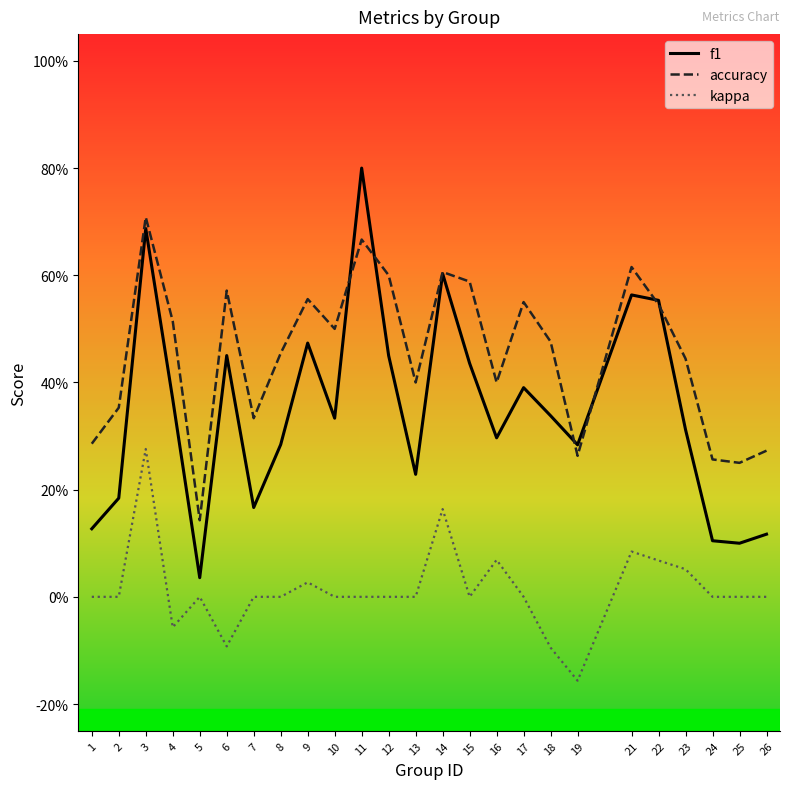

What is the maximum value shown in the chart?

0.8